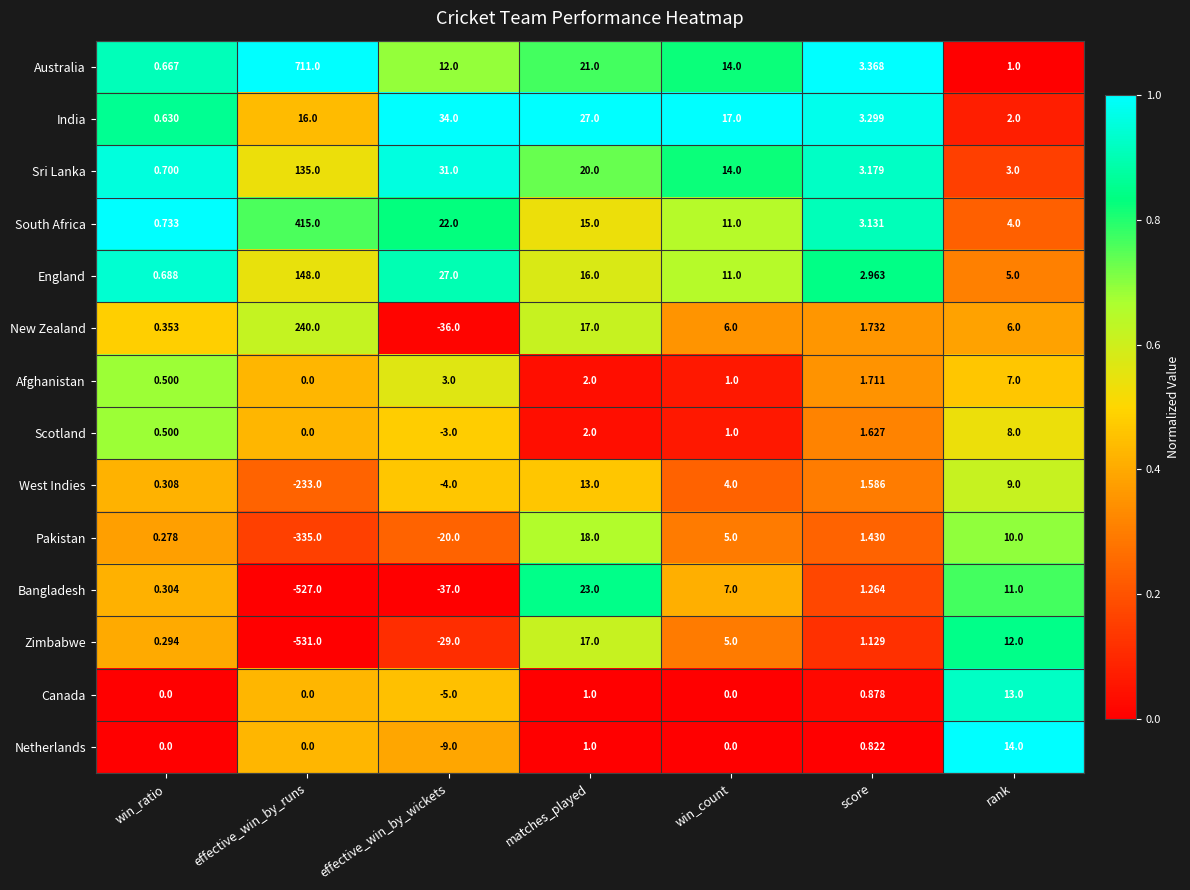

Where does the Scotland series first go above 1?

matches_played